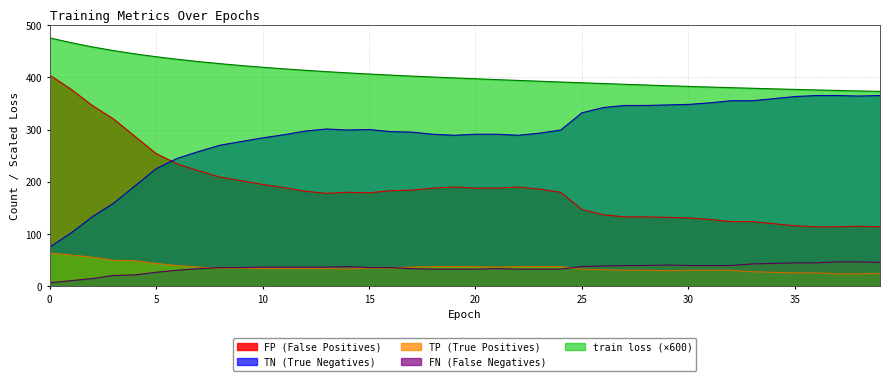

What is the maximum value shown in the chart?

475.3